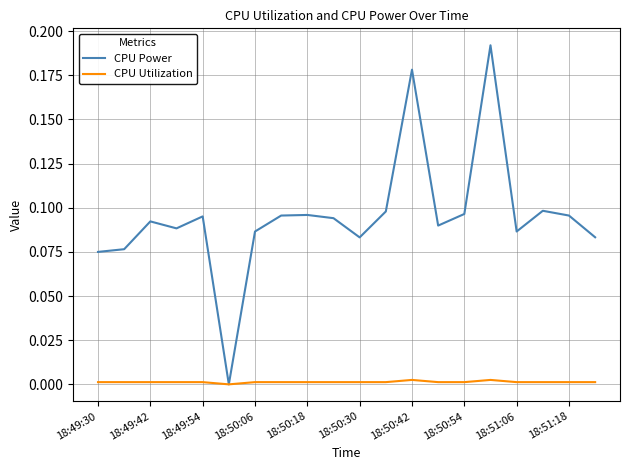

Which series has the widest spread of values?

CPU Power